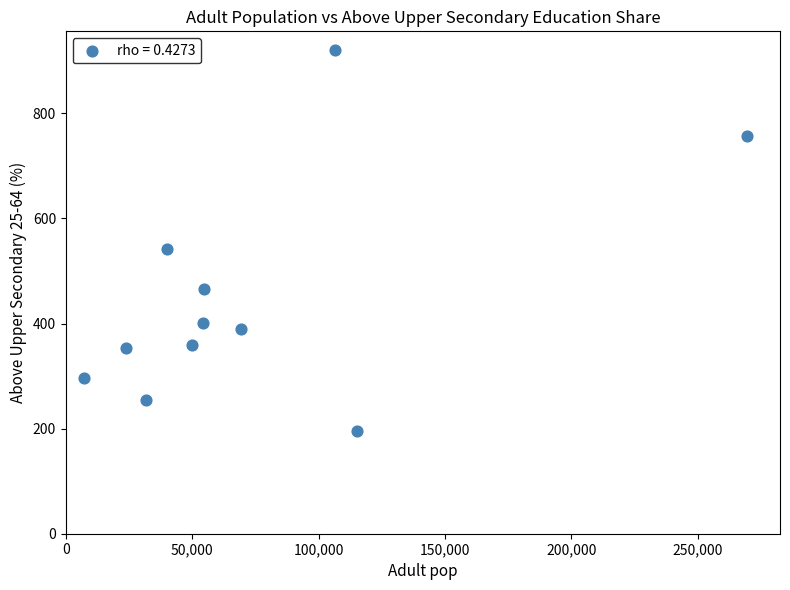

What is the range of Y values (max minus min)?

724